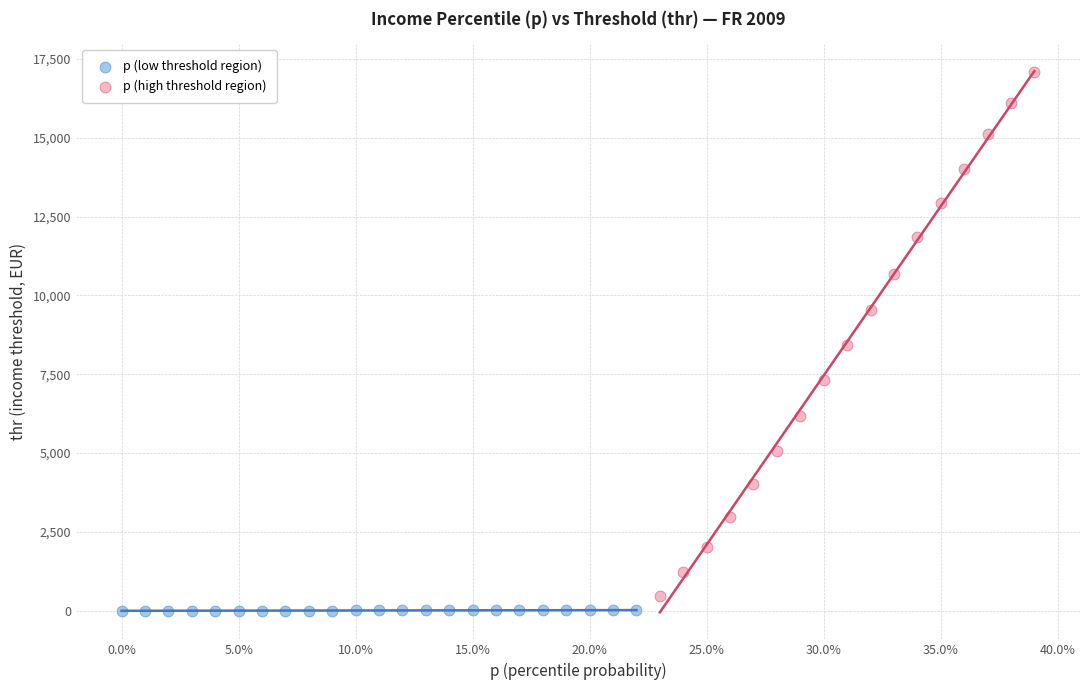

Which series contains the highest Y value?

p (high threshold region)